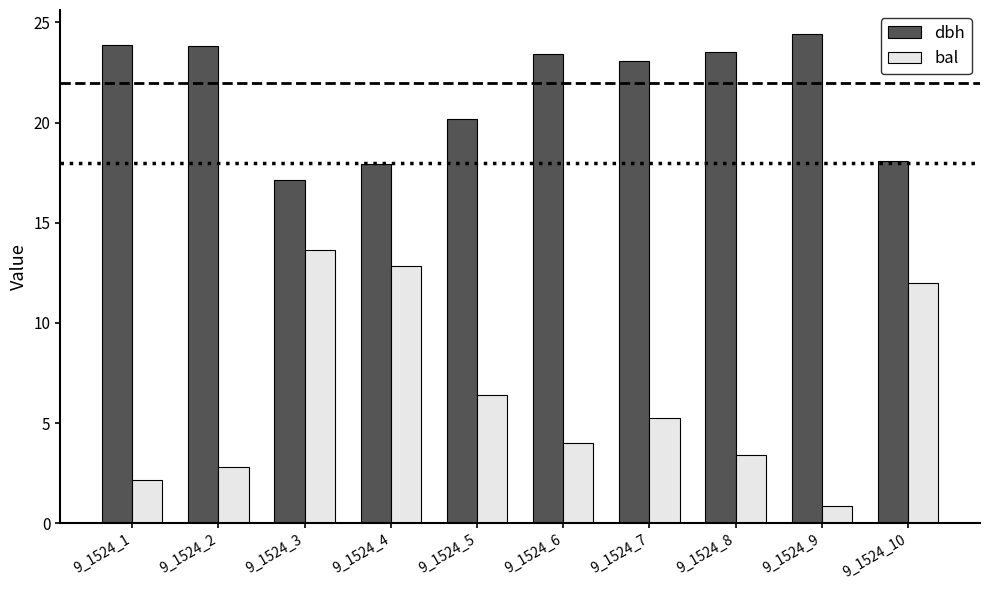

Which series has the widest spread of values?

bal